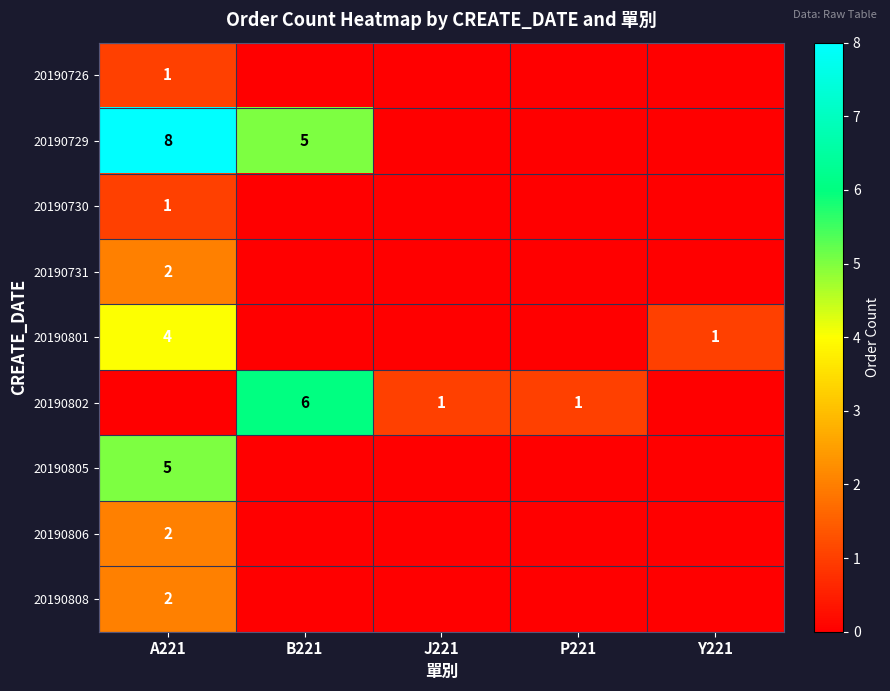

What is the highest value of the 20190808 series?

2